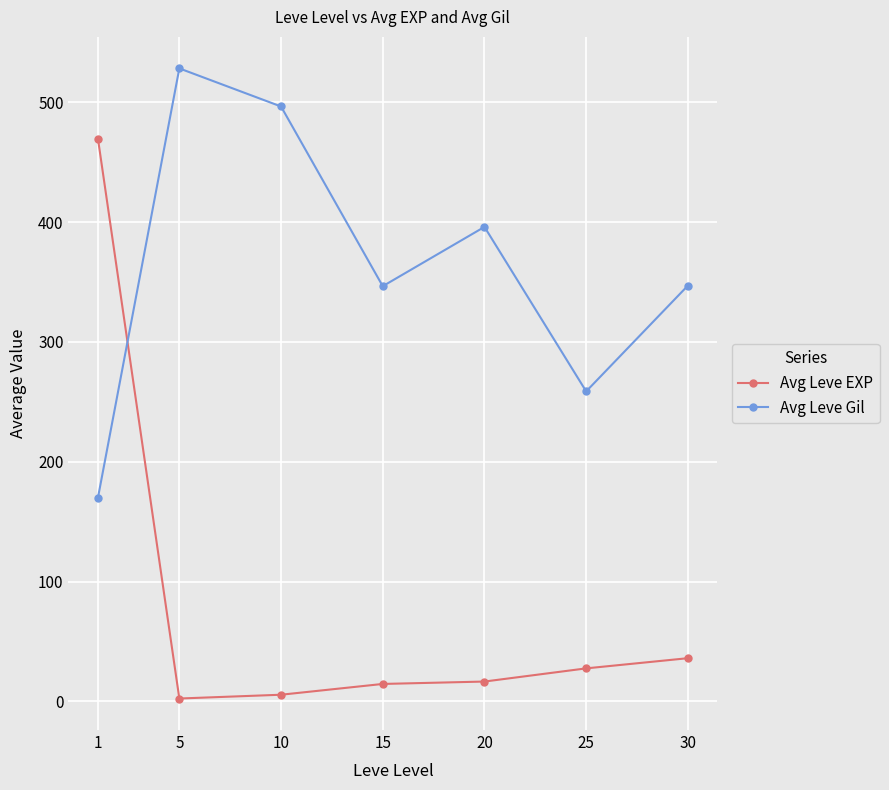

Is it true that Avg Leve EXP equals 16.5 at 20?

True